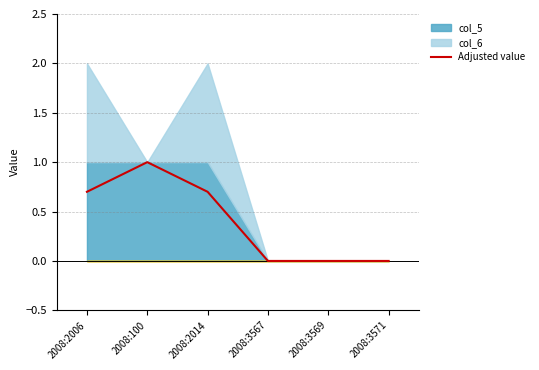

How many values exceed 0?

3